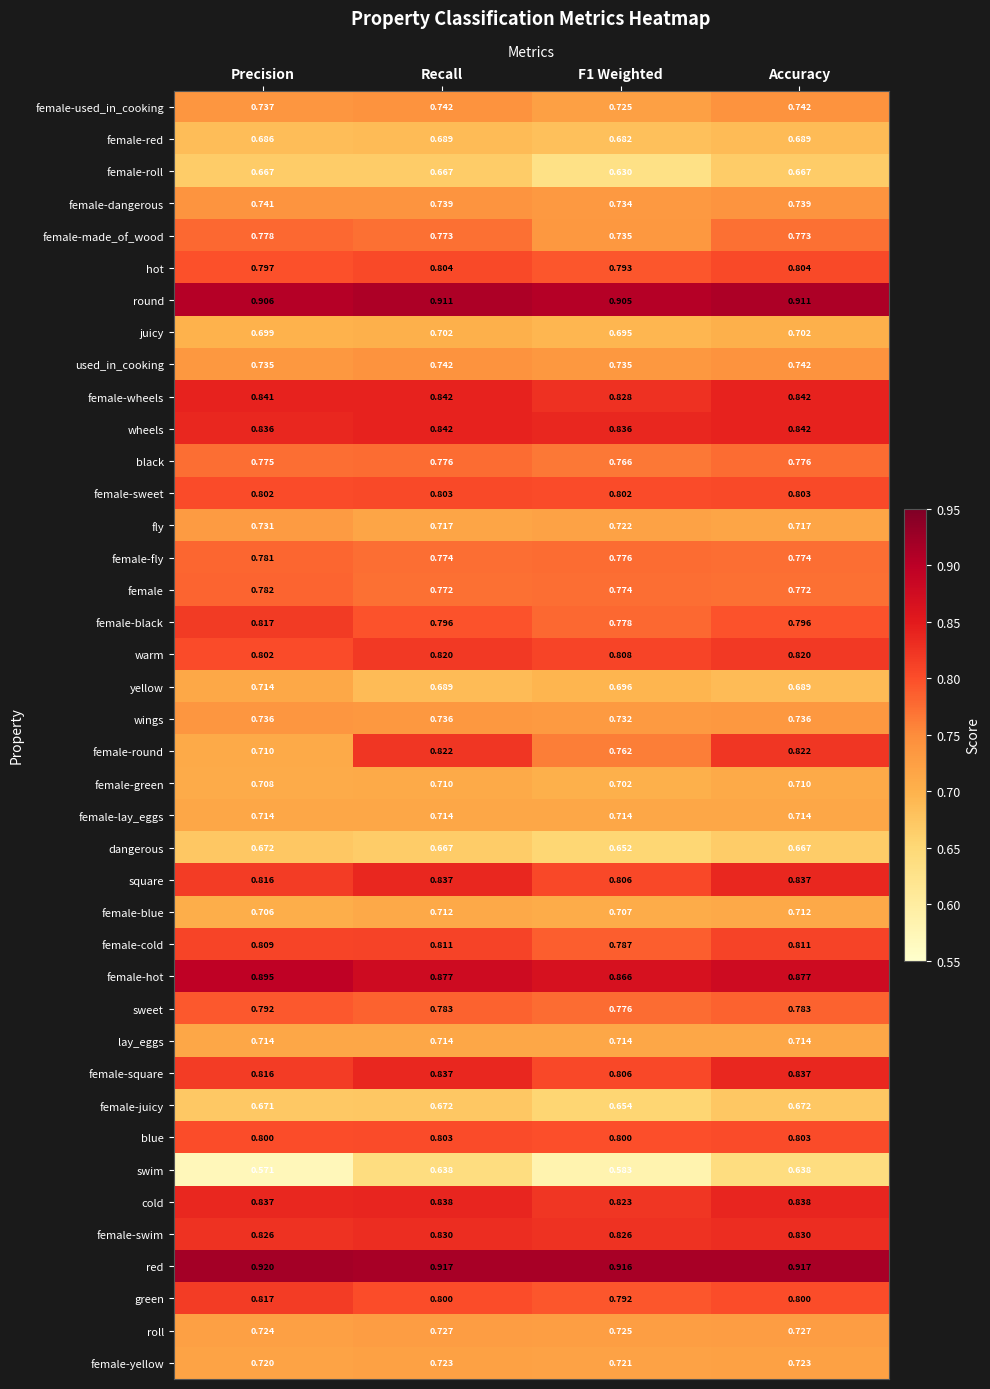

Between F1 Weighted and Accuracy, which series saw the biggest shift?

female-round